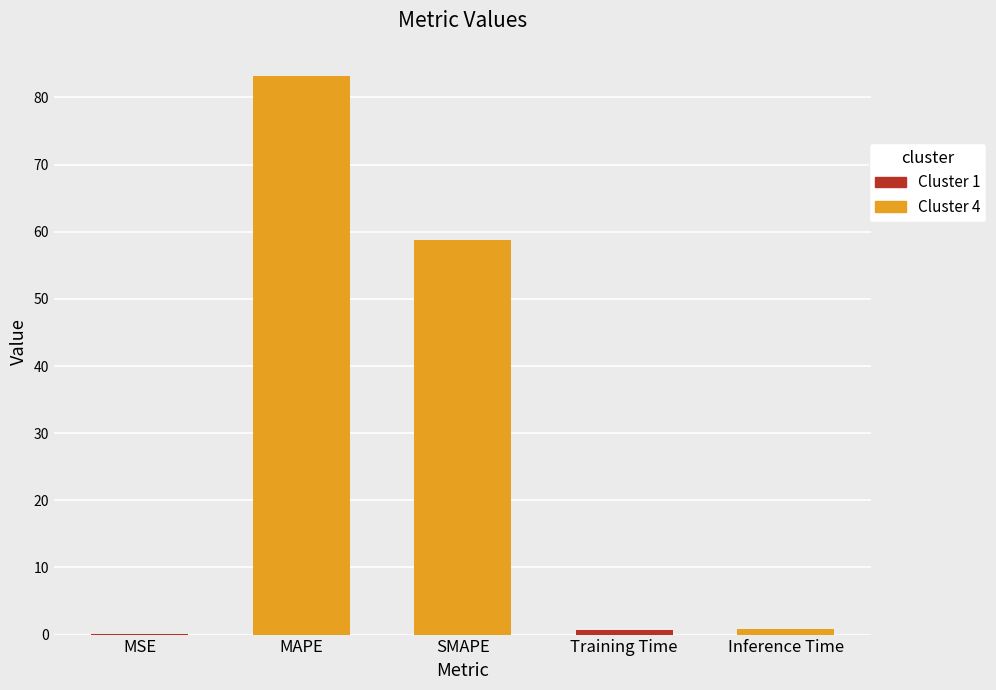

What is the smallest value displayed?

0.1